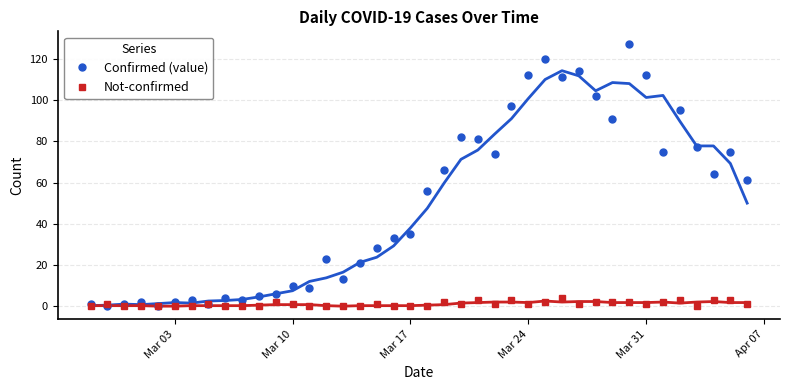

How many lines are shown in the chart?

2